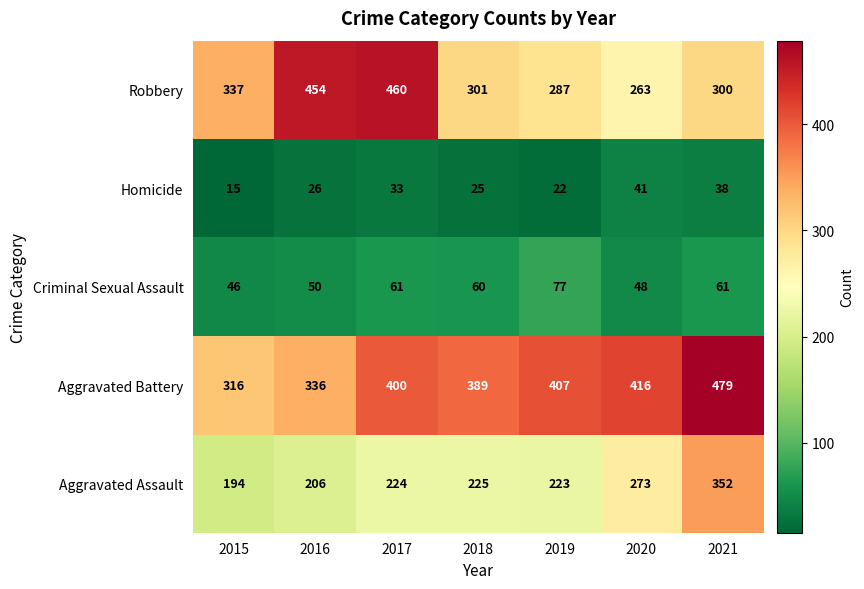

The Aggravated Battery series shows 604 at 2018. True or false?

False